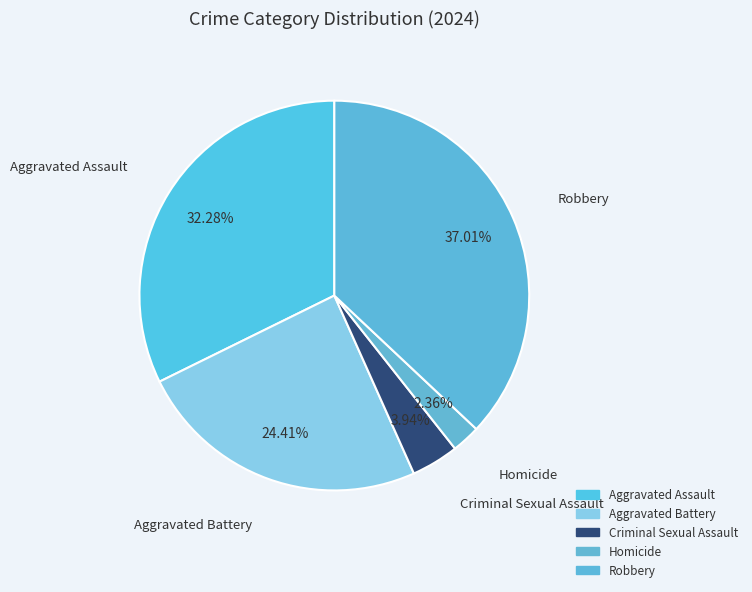

Is the sum of Robbery and Aggravated Assault greater than half?

Yes